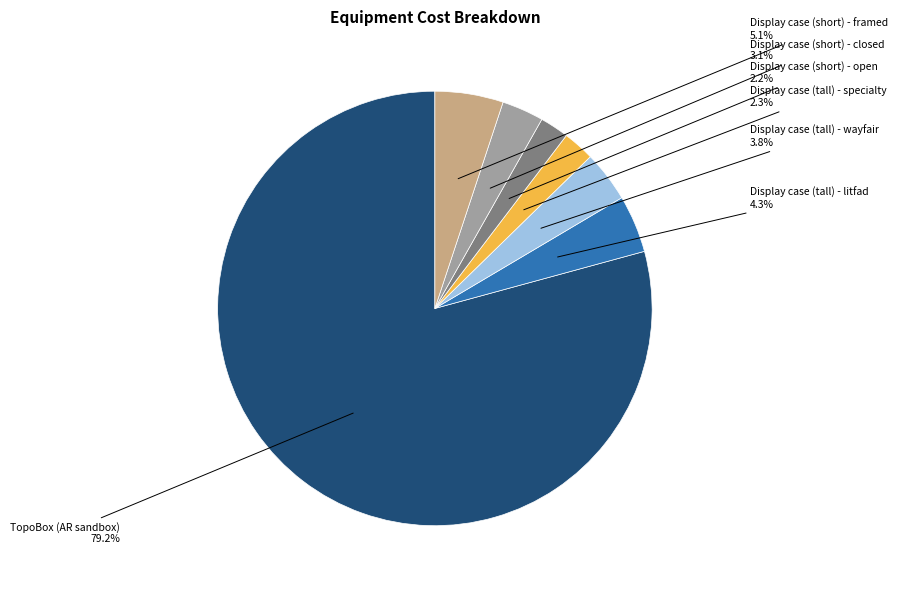

To the nearest percent, what is the combined percentage of Display case (tall) - litfad and TopoBox (AR sandbox)?

84%